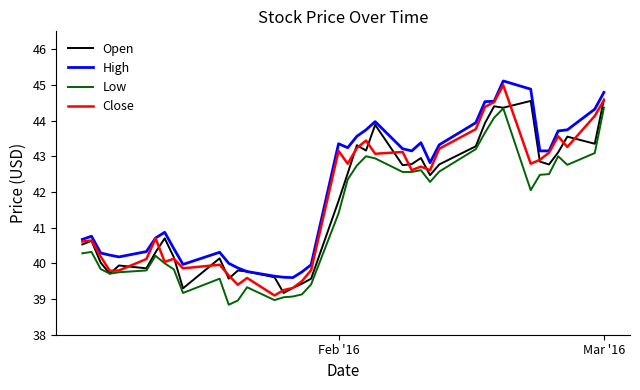

True or false: High and Low intersect in this chart.

False